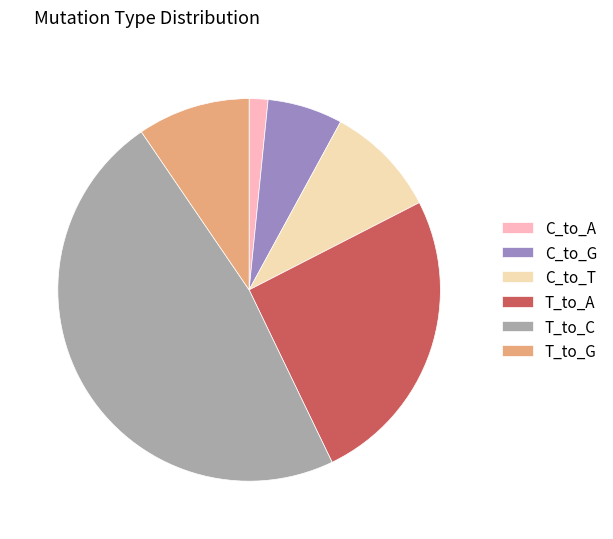

Between T_to_C and C_to_G, which is larger?

T_to_C